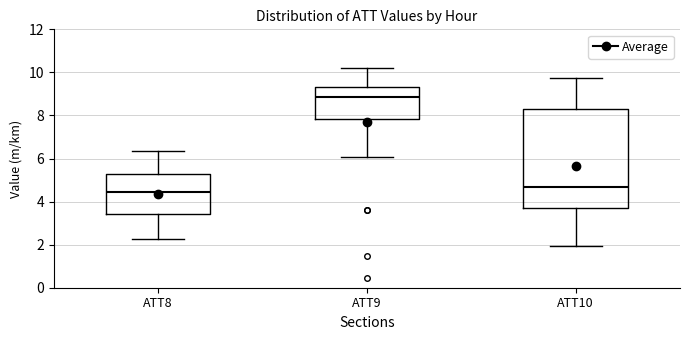

Reading left to right, read every box against the y-axis: the position of its median line, the range the box covers, and the ends of its whiskers. The values are not printed on the chart, so give them approximately, as read against the axis.

ATT8: median 4.4, box 3.4 to 5.2, whiskers 2.2 to 6.4
ATT9: median 8.8, box 7.8 to 9.4, whiskers 6.0 to 10.2
ATT10: median 4.6, box 3.8 to 8.4, whiskers 2.0 to 9.8